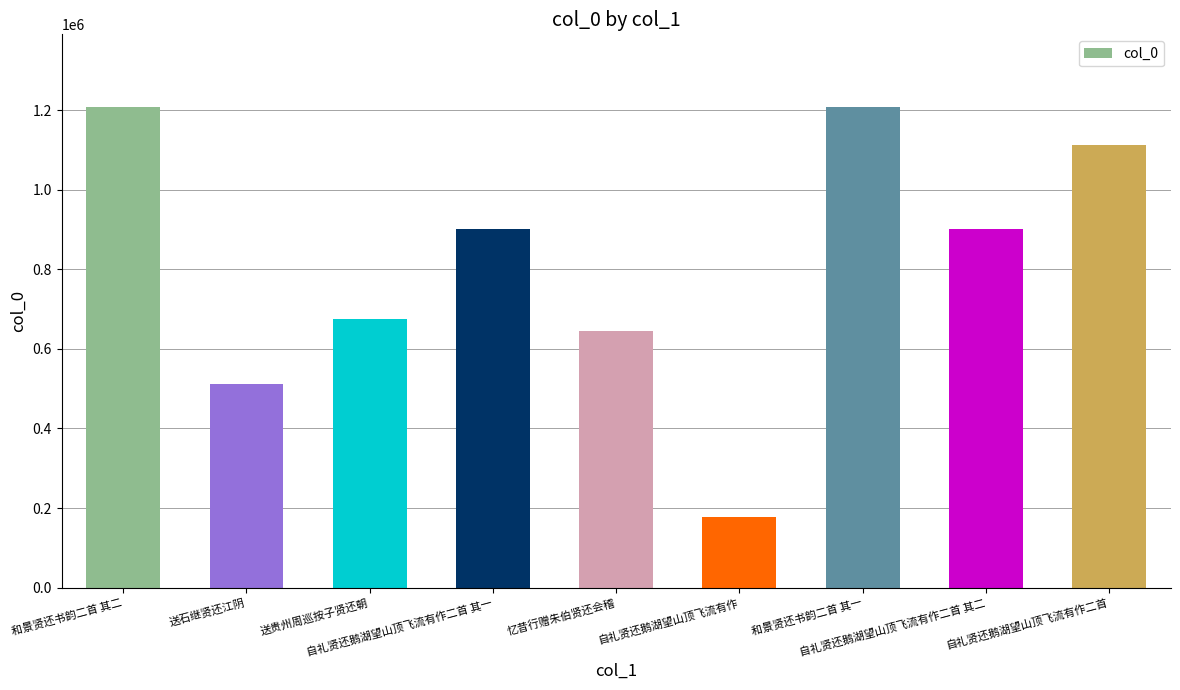

What is the smallest value displayed?

178695